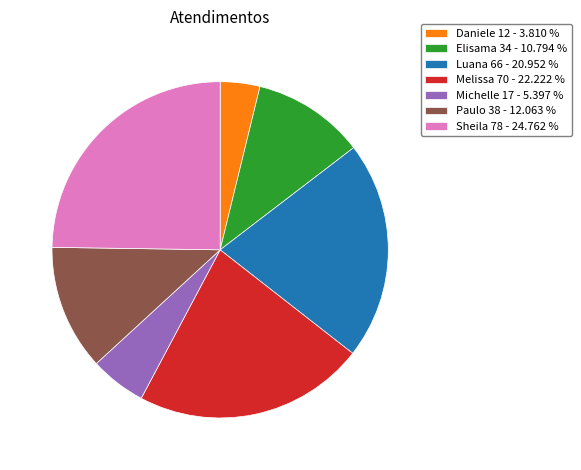

What is the ratio of the value at Elisama 34 - 10.794 % to the value at Daniele 12 - 3.810 %?

2.8